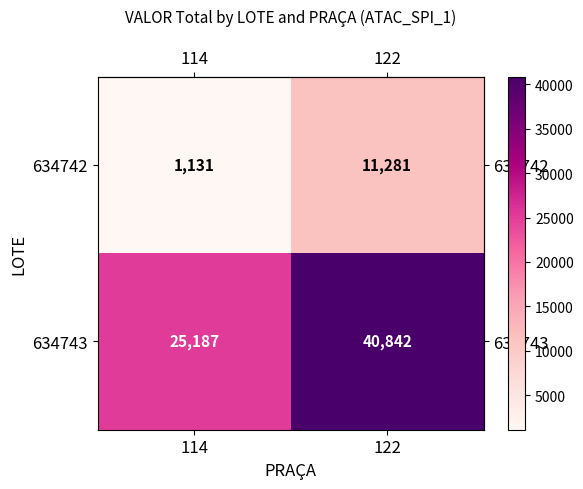

What is the greatest value displayed?

40842